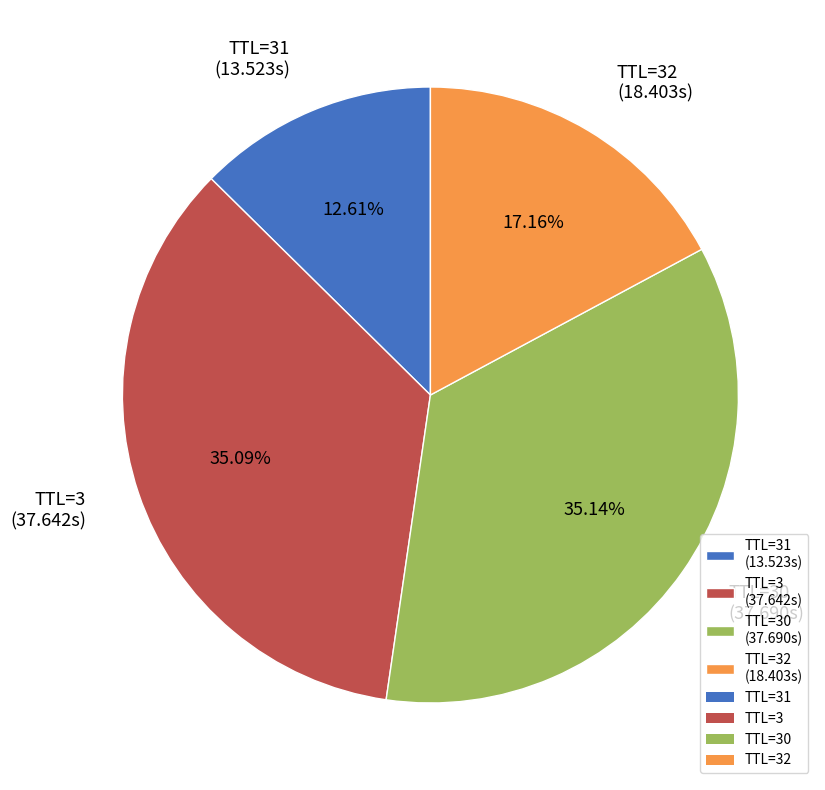

Do TTL=32 (18.403s) and TTL=3 (37.642s) together represent more than half of the pie?

Yes